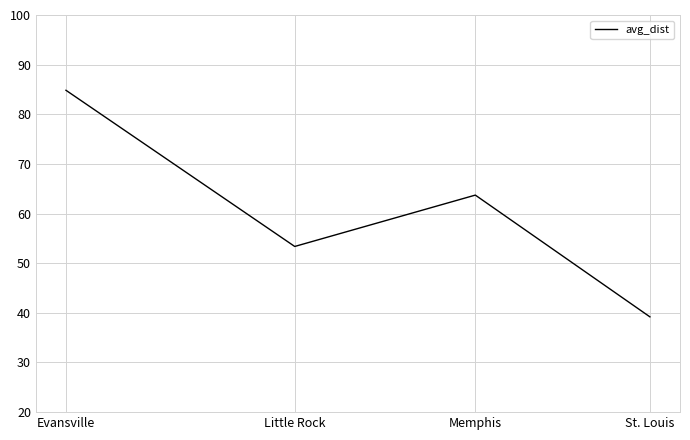

What position from the left is Memphis?

3